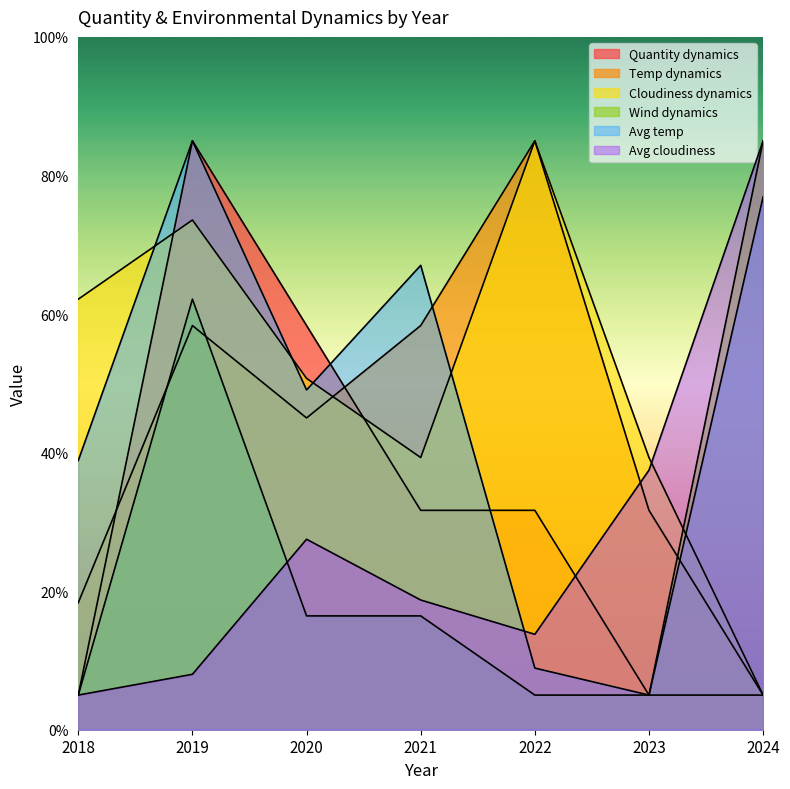

What is the sum of the Wind dynamics values at 2024 and 2018?

90.0